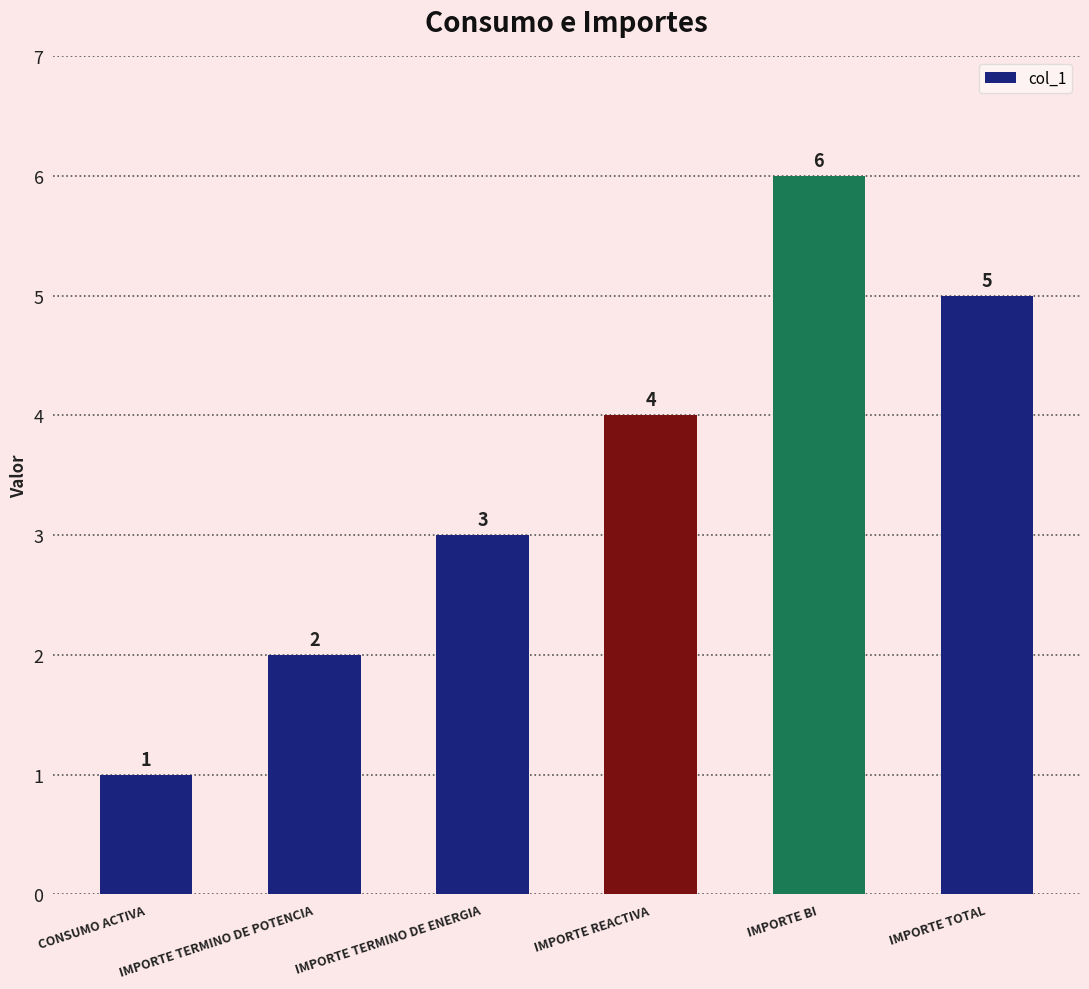

List the labels in order of value, smallest first.

CONSUMO ACTIVA, IMPORTE TERMINO DE POTENCIA, IMPORTE TERMINO DE ENERGIA, IMPORTE REACTIVA, IMPORTE TOTAL, IMPORTE BI